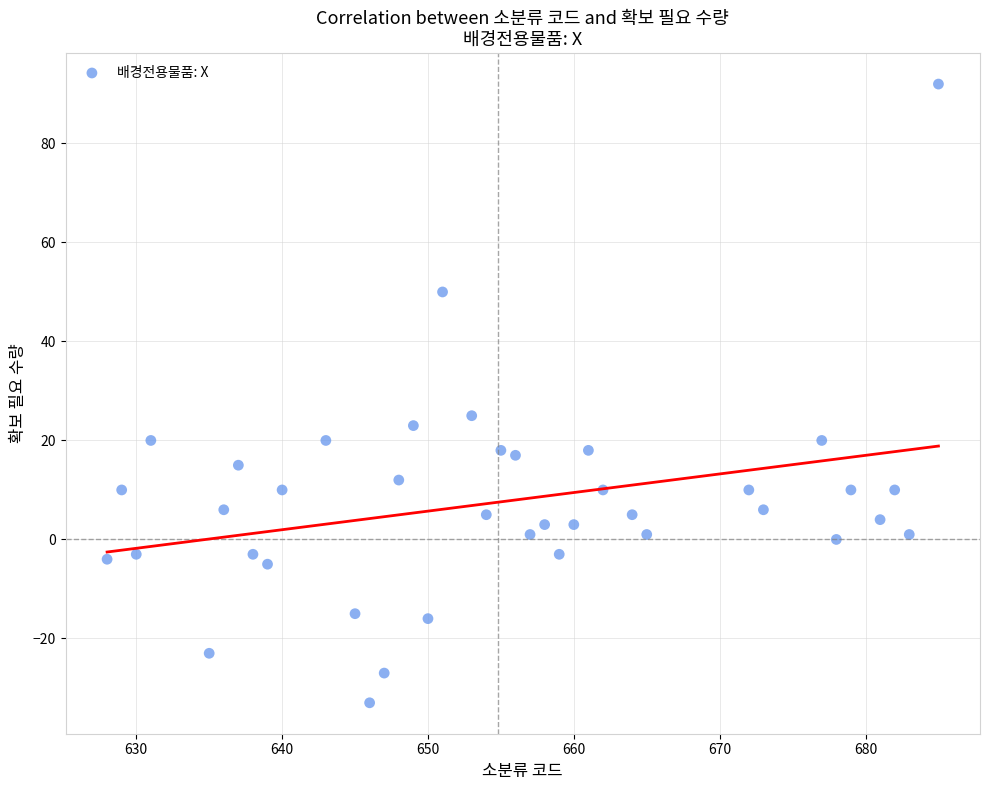

What Y value in the scatter plot is closest to 29?

25